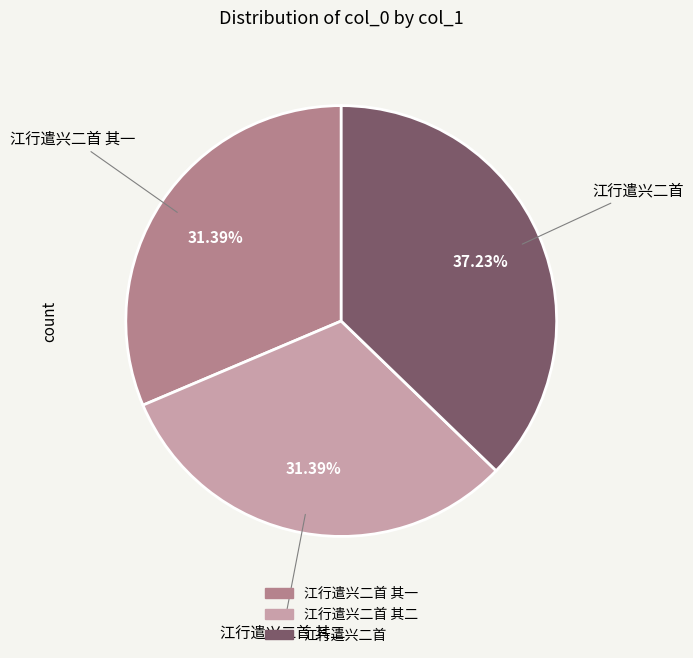

How many segments does this pie chart have?

3